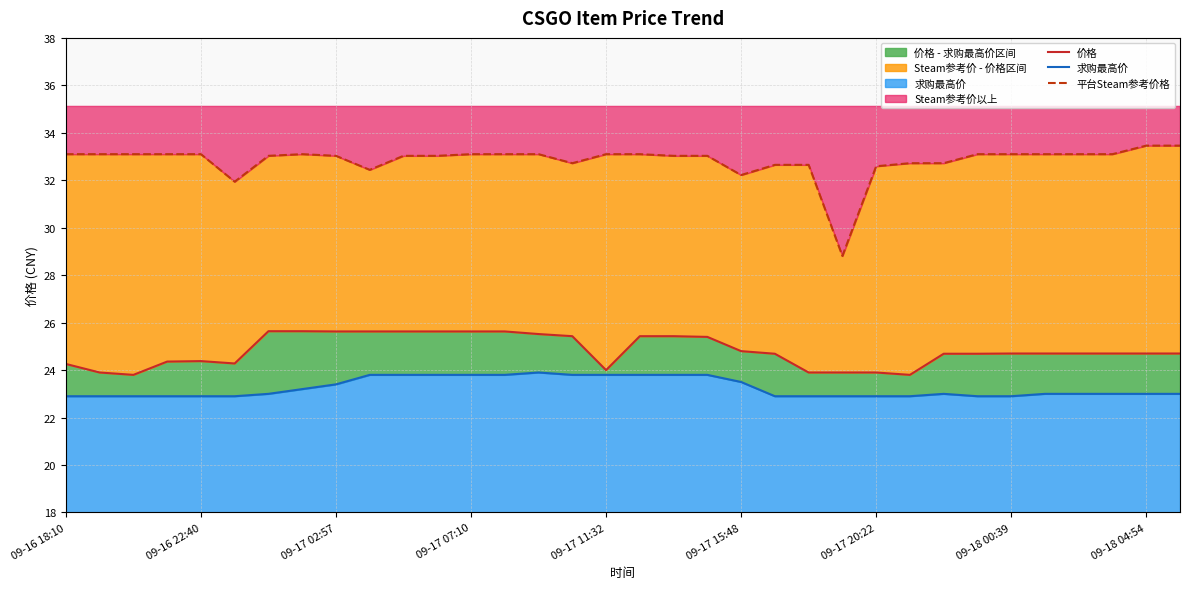

What is the difference between the highest and lowest values at 09-18 00:39?

10.2